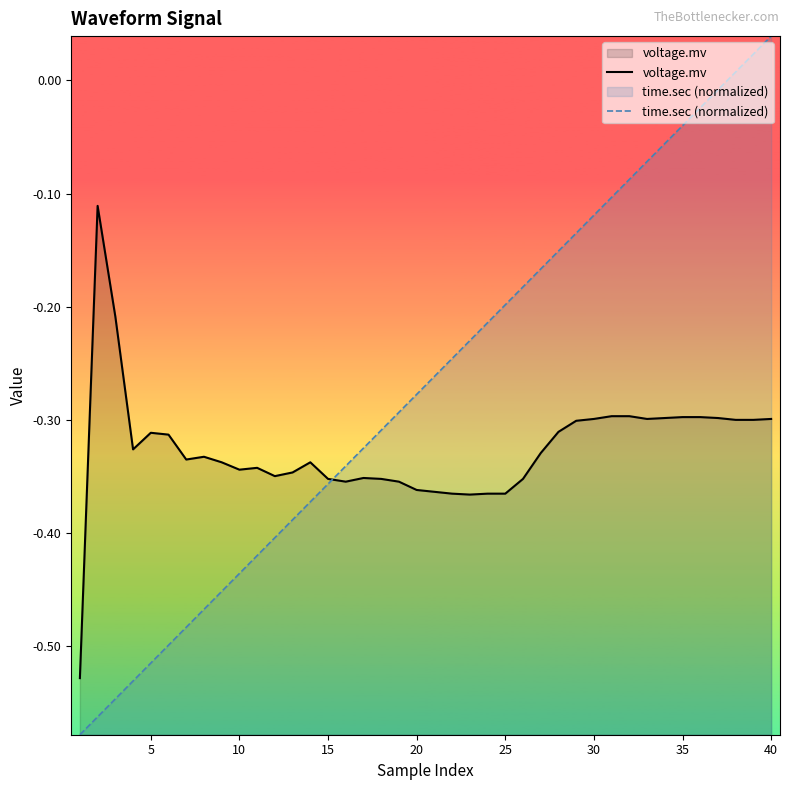

Rank the series by their maximum value, from lowest to highest.

voltage.mv, time.sec (normalized)